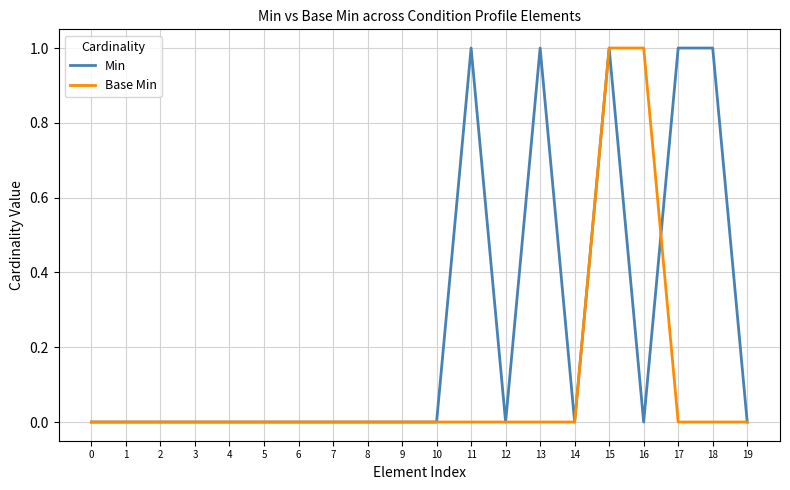

Between 8 and 11, which series saw the biggest shift?

Min